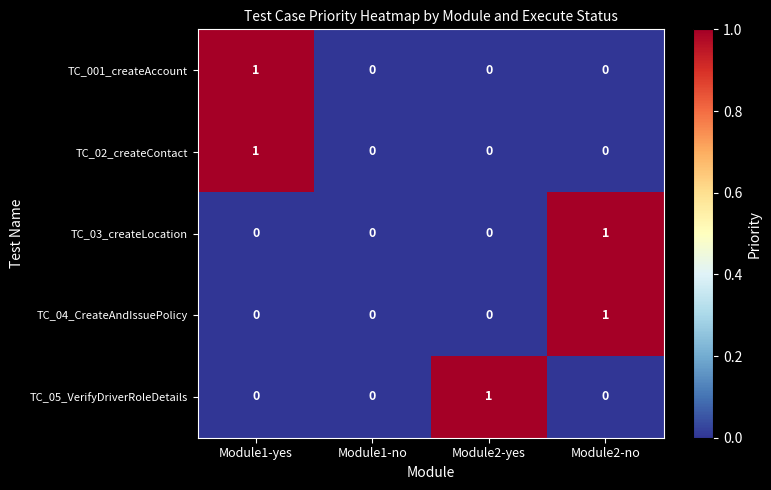

How many TC_05_VerifyDriverRoleDetails values are between 0 and 1?

4